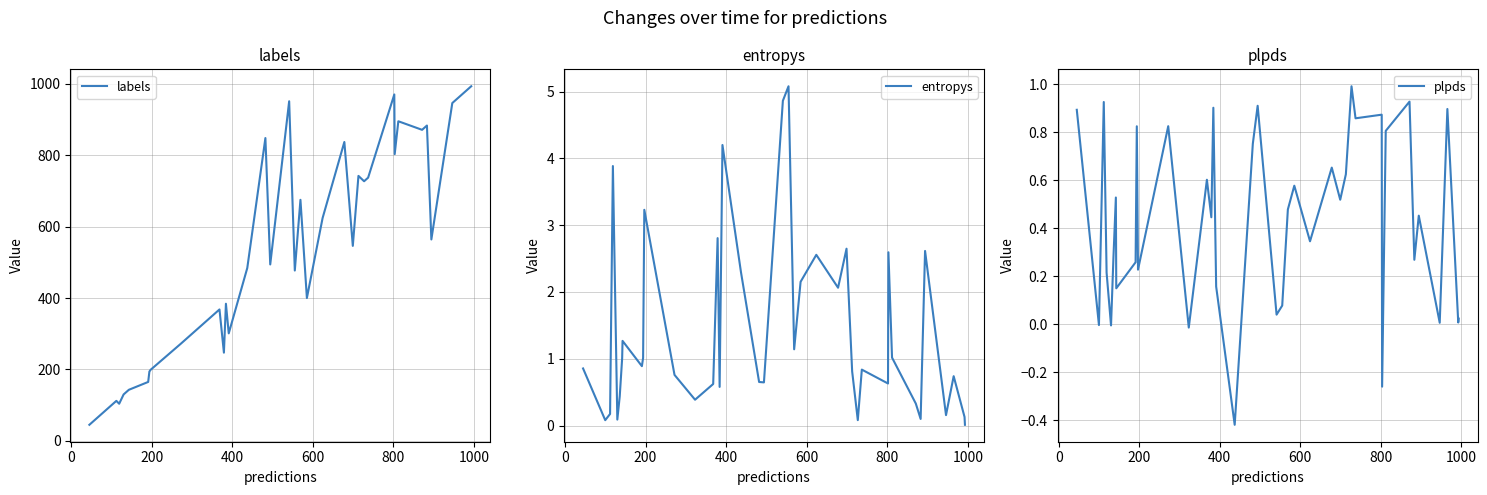

Reading left to right, what are all the values shown in this chart?

labels: 45.0	100.0	112.0	104.0	130.0	136.0	142.0	143.0	165.0	194.0	199.0	272.0	323.0	368.0	247.0	384.0	301.0	484.0	848.0	494.0	951.0	477.0	675.0	400.0	624.0	837.0	546.0	742.0	727.0	737.0	970.0	803.0	895.0	871.0	883.0	564.0	946.0	965.0	992.0	993.0
entropys: 0.9	0.1	0.2	3.9	0.1	0.4	1.0	1.3	0.9	1.0	3.2	0.8	0.4	0.6	2.8	0.6	4.2	2.3	0.7	0.6	4.9	5.1	1.1	2.2	2.6	2.1	2.6	0.8	0.1	0.8	0.6	2.6	1.0	0.3	0.1	2.6	0.2	0.7	0.1	0.0
plpds: 0.9	-0.0	0.9	0.2	-0.0	0.3	0.5	0.1	0.3	0.8	0.2	0.8	-0.0	0.6	0.4	0.9	0.2	-0.4	0.8	0.9	0.0	0.1	0.5	0.6	0.3	0.7	0.5	0.6	1.0	0.9	0.9	-0.3	0.8	0.9	0.3	0.5	0.0	0.9	0.0	0.0